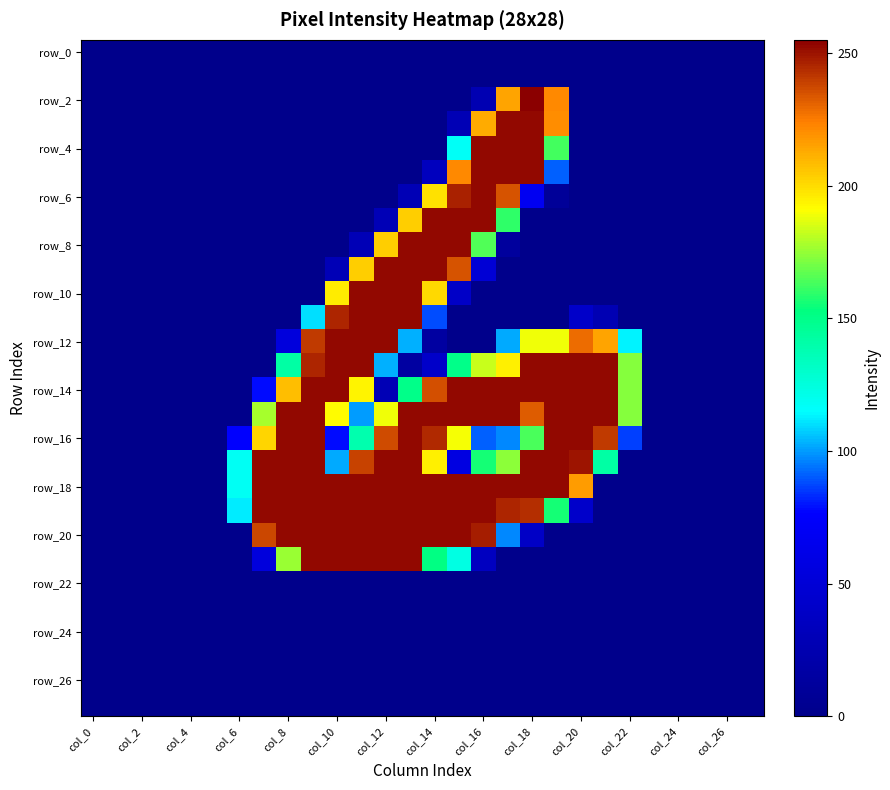

Which series has the largest range (max minus min)?

row_2